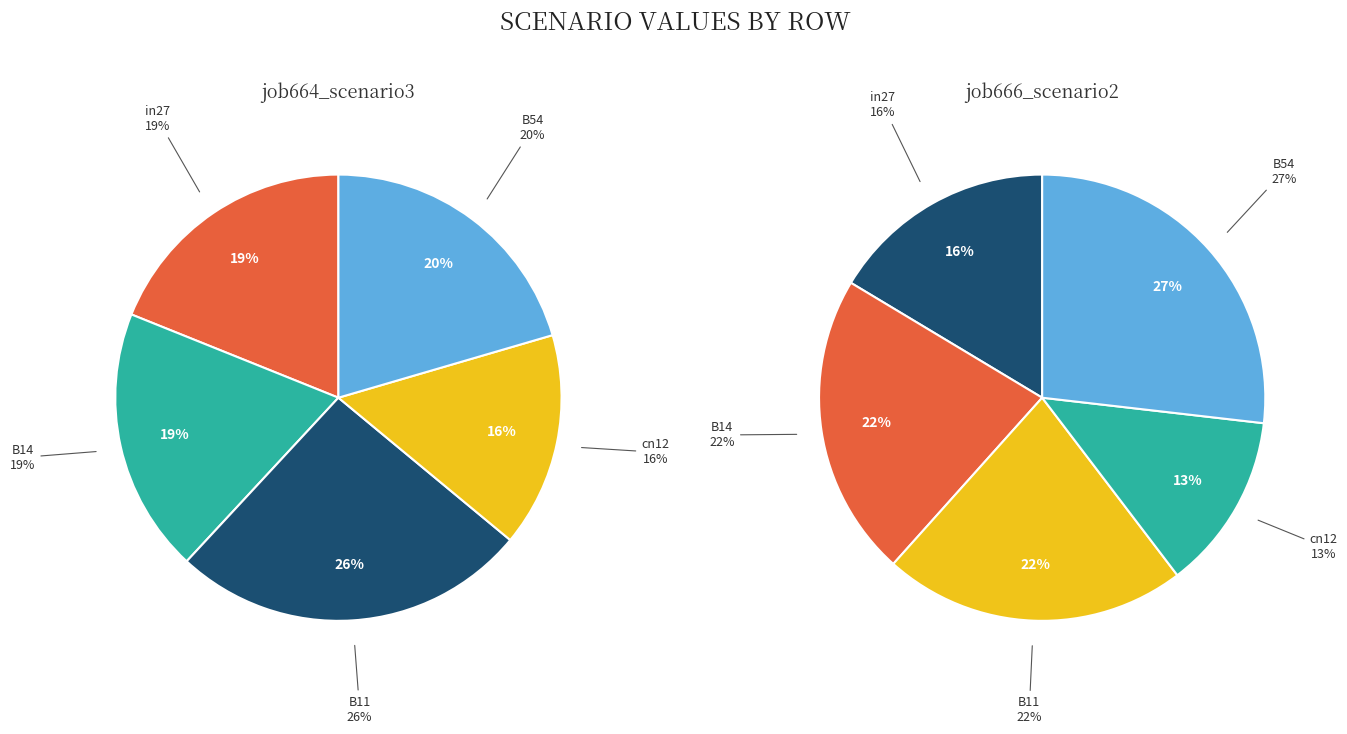

Is it true that cn12 is 16% of the pie?

True